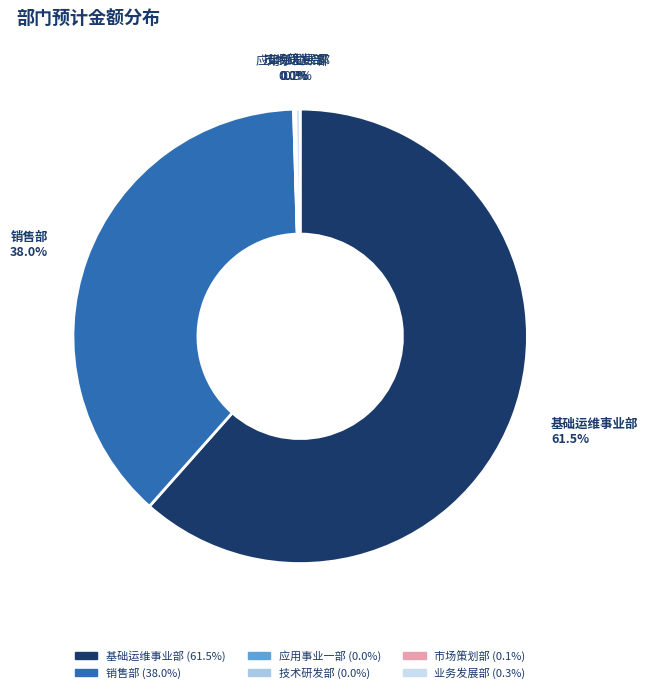

How much of the chart is everything except 销售部?

62.0%